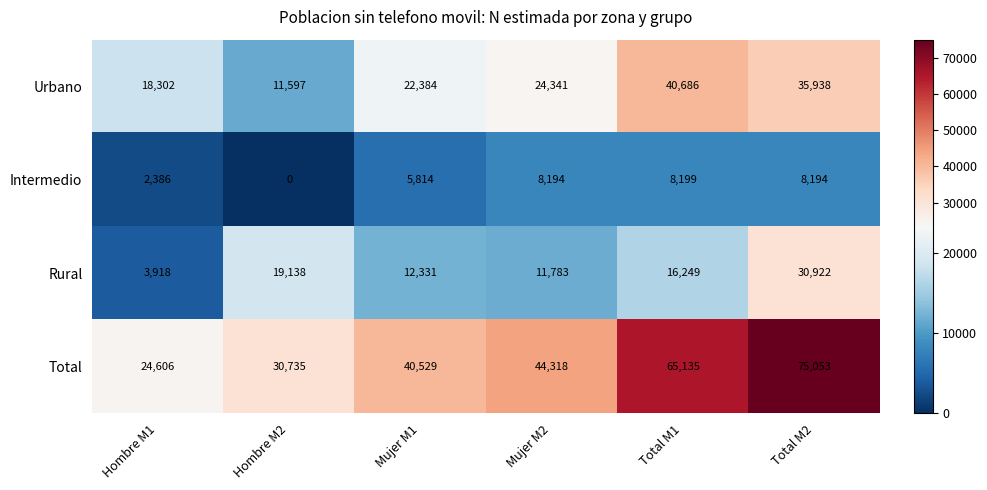

Which series has the widest spread of values?

Total